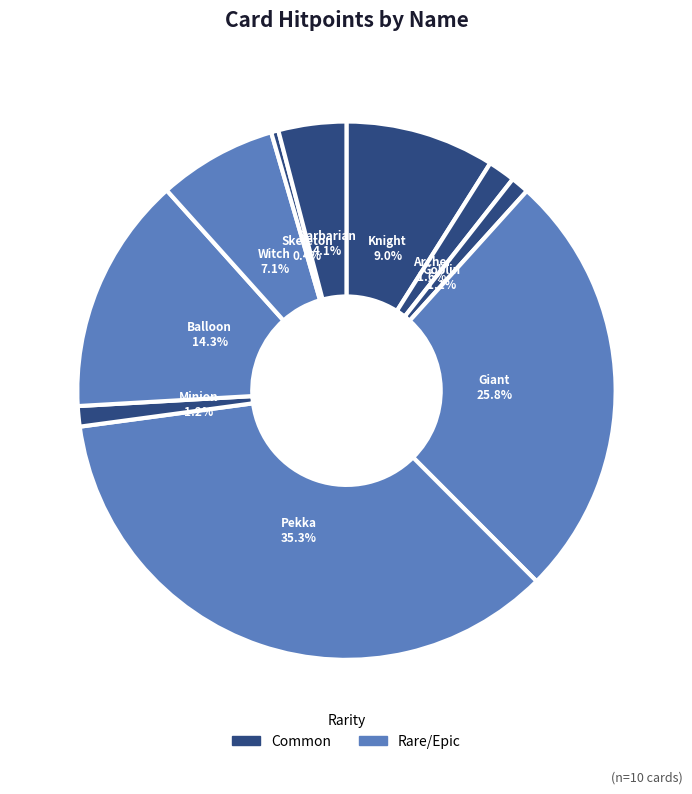

How many slices are in this pie chart?

10